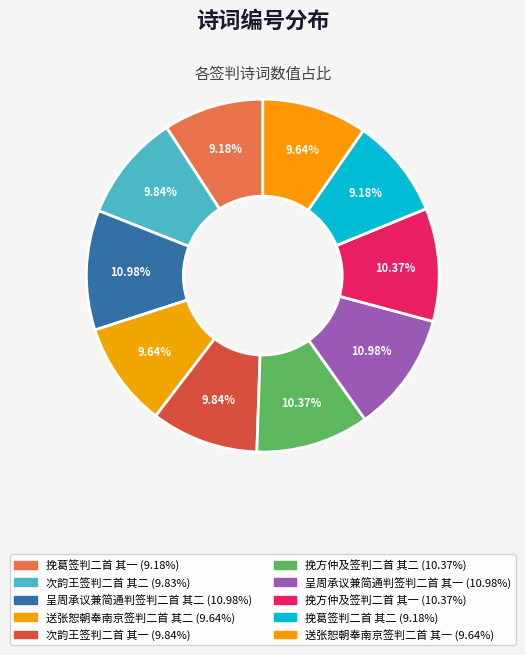

The 呈周承议兼简通判签判二首 其二 slice represents 1% of the pie. True or false?

False